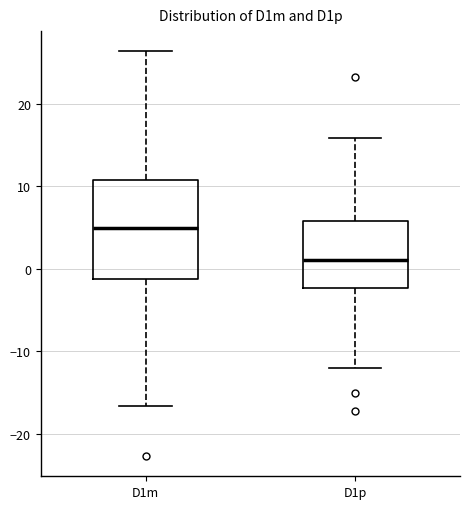

Where does the lower whisker of the box for D1p end on the y-axis? The values are not printed on the chart, so give them approximately, as read against the axis.

-12